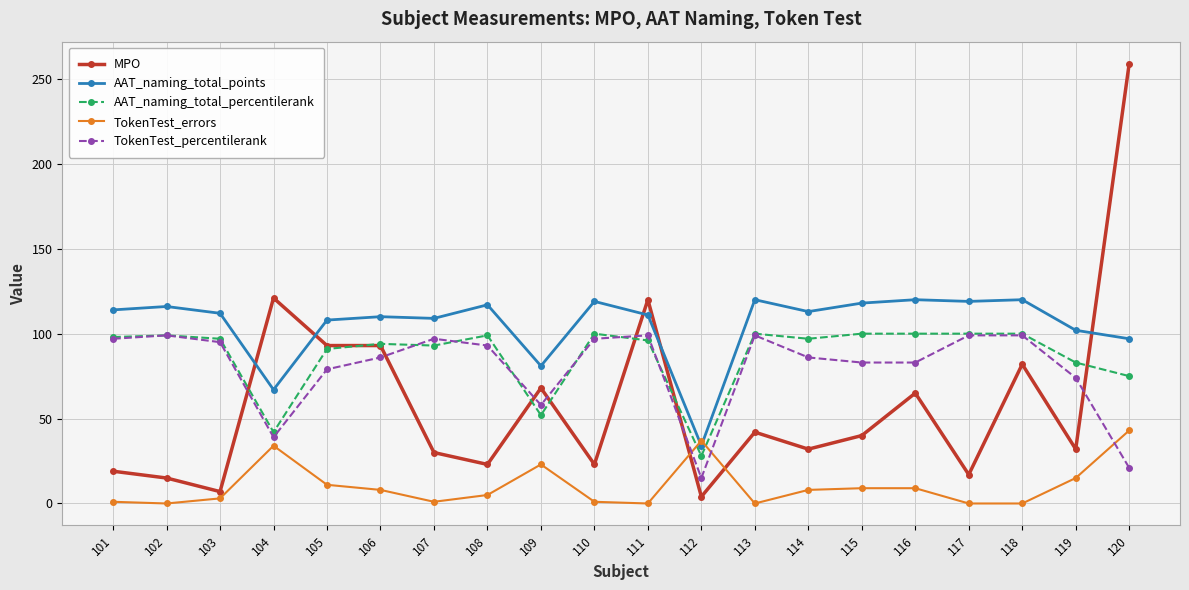

What is the difference between the highest and lowest values at 109?

58